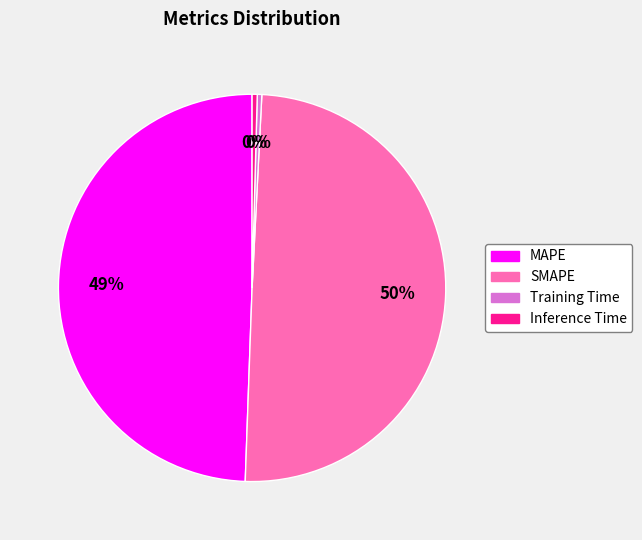

Is Inference Time the majority of the pie?

No